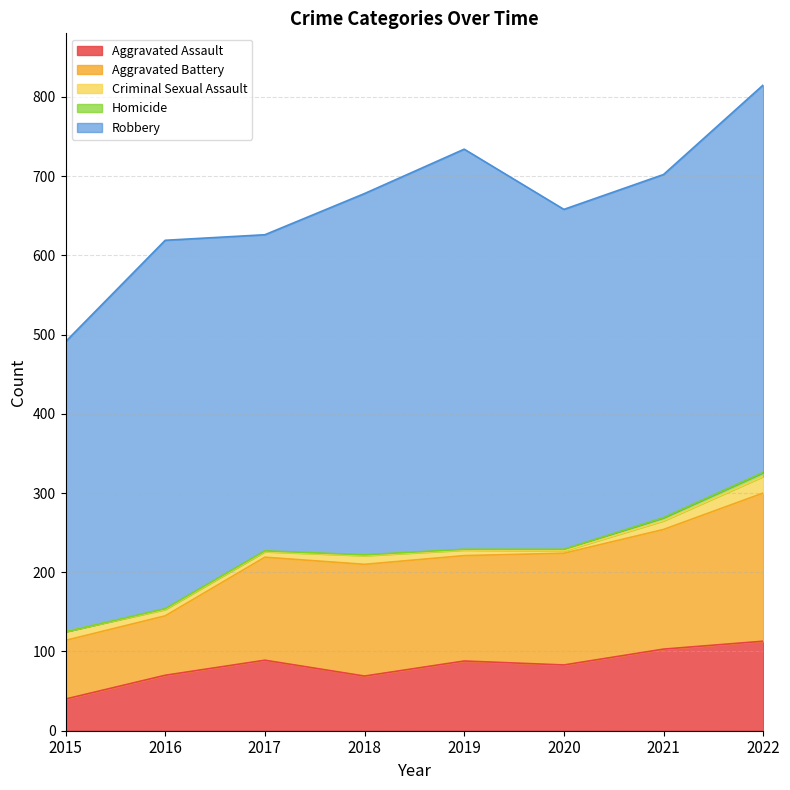

At which label is Robbery closest to 435?

2021